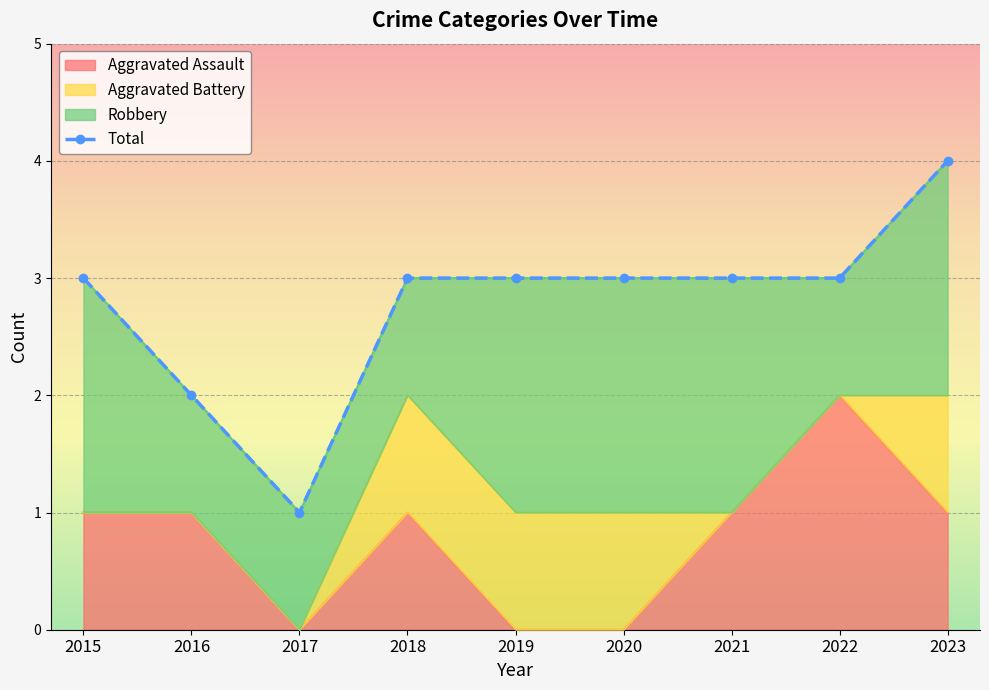

List the labels in order of value, smallest first.

2017, 2016, 2015, 2018, 2019, 2020, 2021, 2022, 2023